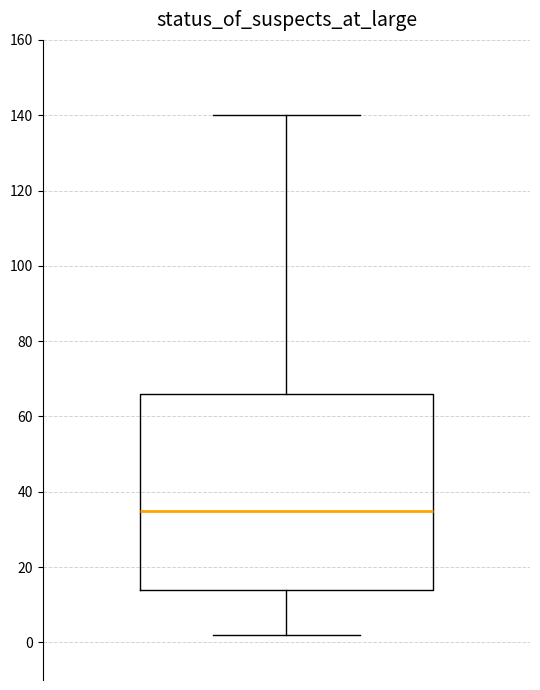

Transcribe this box plot: give where the median line is, the range the box spans, and where the two whiskers end, as read against the y-axis. The values are not printed on the chart, so give them approximately, as read against the axis.

median 36, box 14 to 66, whiskers 2 to 140